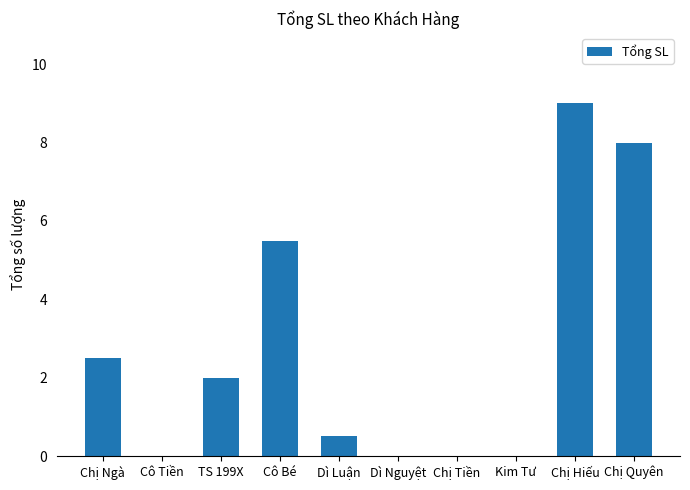

True or false: the data shows 0.5 at TS 199X.

False